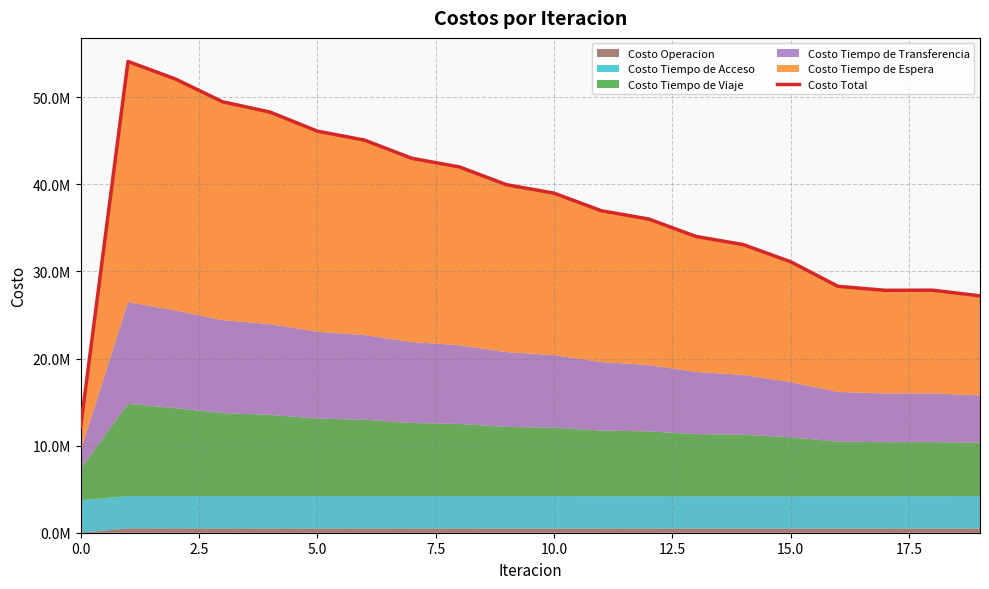

What is the label of the 12th point from the left?

11